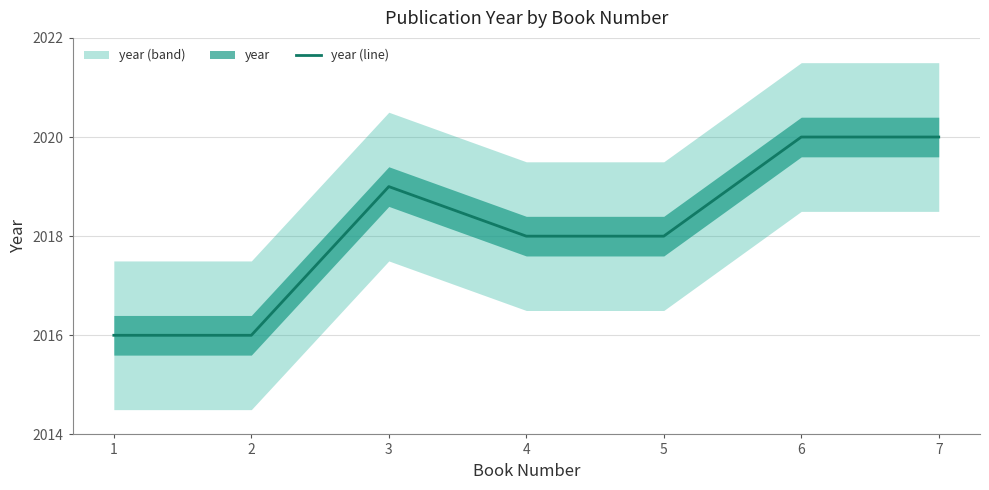

How many distinct data groups are displayed?

1